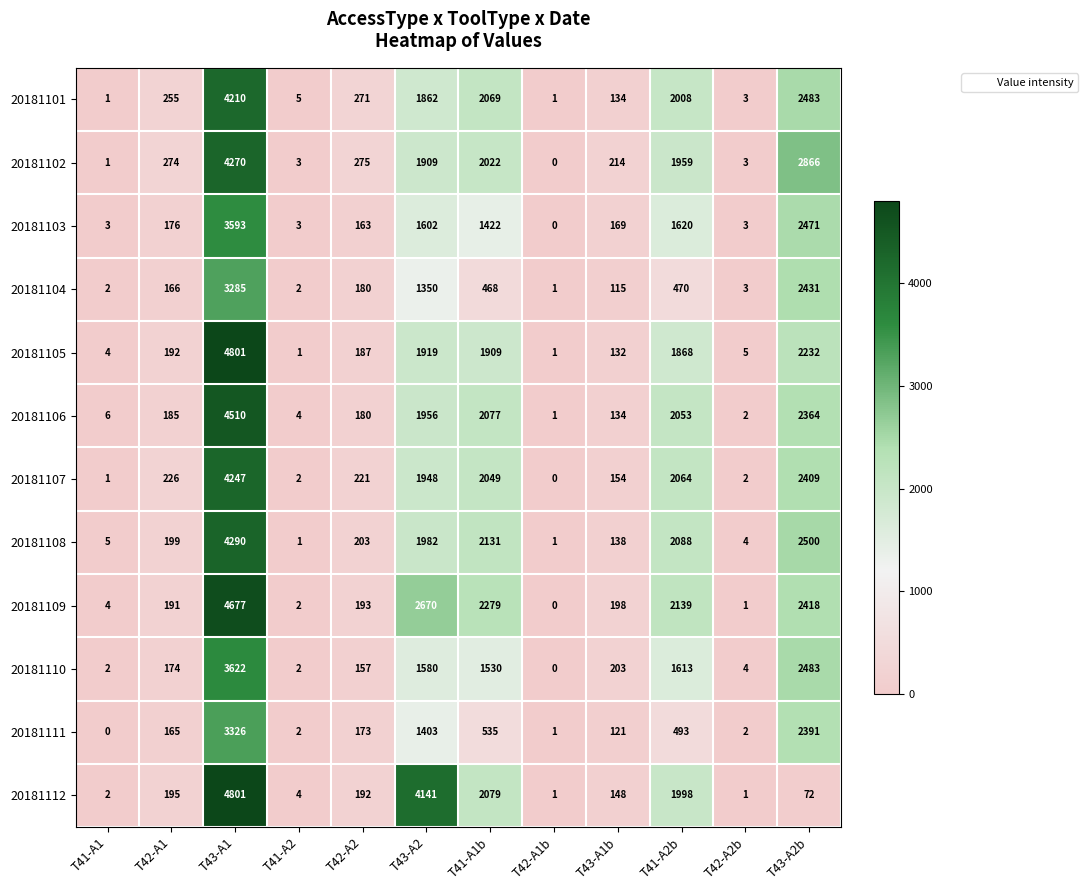

Which series changed the most between T41-A1 and T42-A1b?

20181106